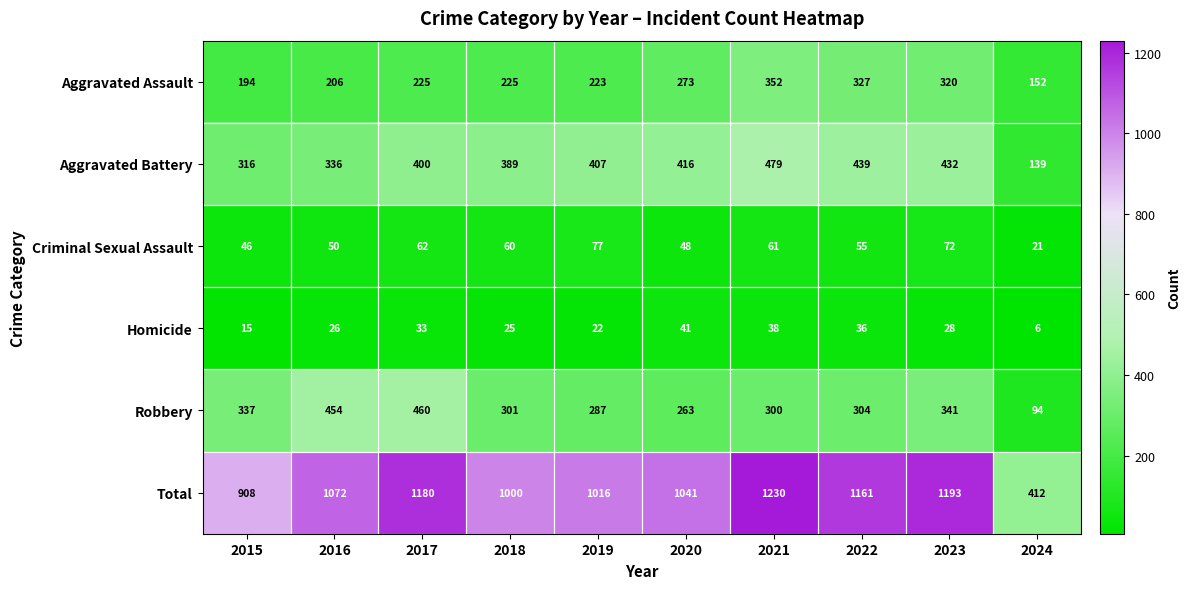

Rank the series by their maximum value, from lowest to highest.

Homicide, Criminal Sexual Assault, Aggravated Assault, Robbery, Aggravated Battery, Total